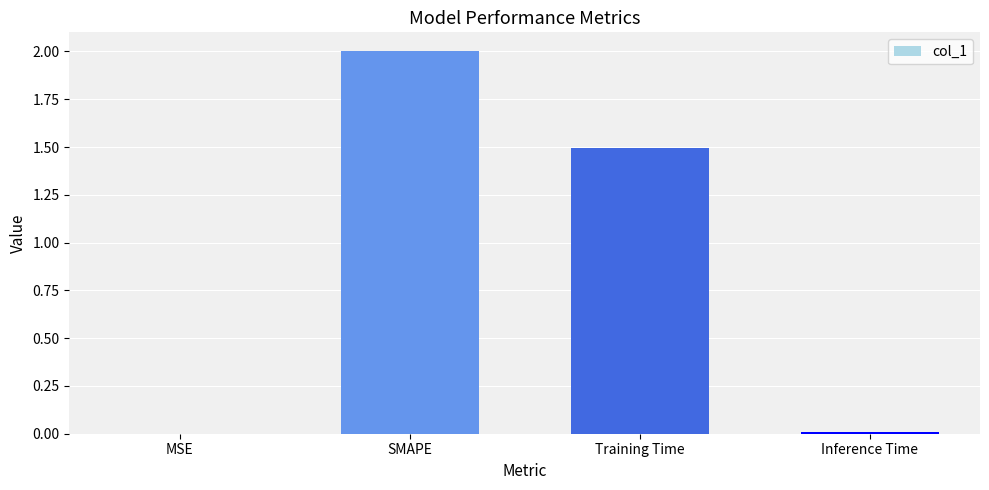

At which label does the data first exceed 1?

SMAPE